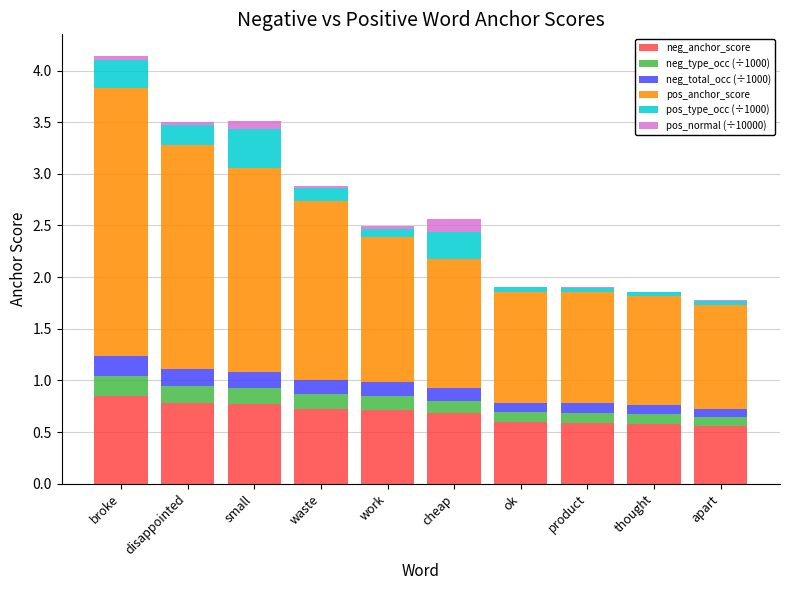

At which category is the sum across all series the highest?

broke